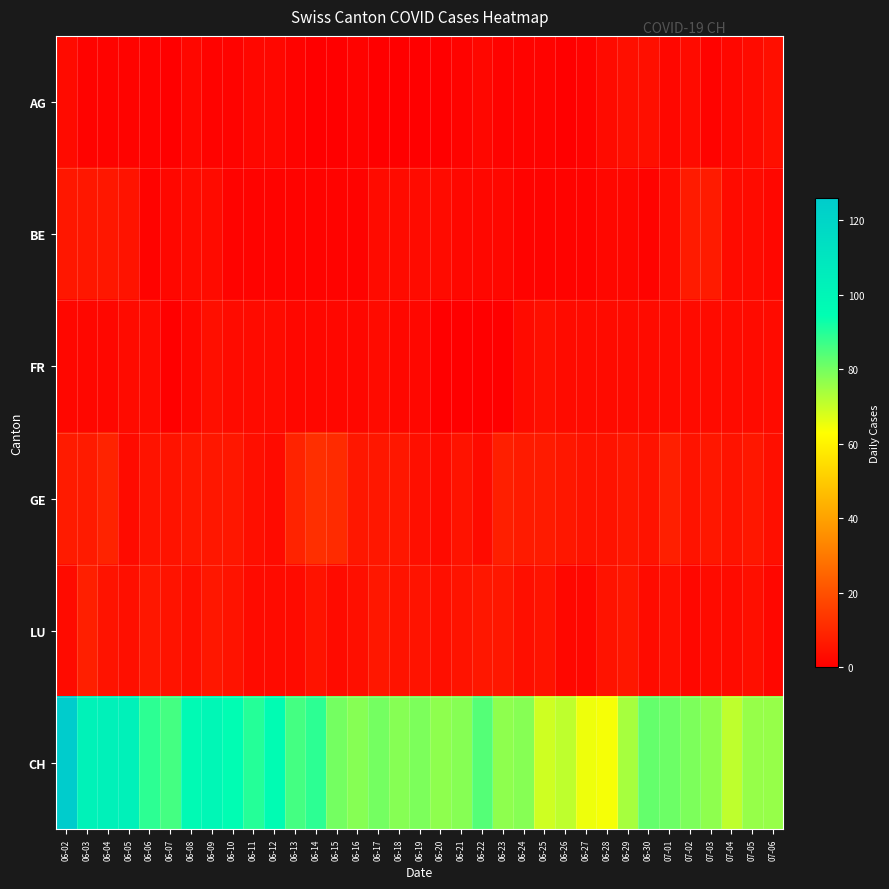

Reading left to right, extract all data points from this chart.

AG: 06-02=3	06-03=1	06-04=1	06-05=1	06-06=1	06-07=0	06-08=2	06-09=1	06-10=1	06-11=2	06-12=2	06-13=1	06-14=0	06-15=0	06-16=1	06-17=0	06-18=0	06-19=0	06-20=0	06-21=1	06-22=2	06-23=1	06-24=1	06-25=1	06-26=0	06-27=1	06-28=3	06-29=4	06-30=4	07-01=2	07-02=3	07-03=1	07-04=2	07-05=3	07-06=4
BE: 06-02=6	06-03=6	06-04=6	06-05=5	06-06=1	06-07=2	06-08=3	06-09=3	06-10=1	06-11=1	06-12=1	06-13=1	06-14=1	06-15=1	06-16=1	06-17=3	06-18=3	06-19=3	06-20=3	06-21=2	06-22=2	06-23=2	06-24=1	06-25=1	06-26=1	06-27=1	06-28=2	06-29=2	06-30=1	07-01=3	07-02=7	07-03=7	07-04=3	07-05=3	07-06=2
FR: 06-02=2	06-03=2	06-04=2	06-05=3	06-06=3	06-07=0	06-08=2	06-09=4	06-10=3	06-11=3	06-12=3	06-13=2	06-14=2	06-15=2	06-16=2	06-17=3	06-18=2	06-19=2	06-20=0	06-21=0	06-22=0	06-23=0	06-24=3	06-25=4	06-26=3	06-27=3	06-28=3	06-29=3	06-30=3	07-01=3	07-02=3	07-03=3	07-04=3	07-05=3	07-06=3
GE: 06-02=7	06-03=7	06-04=9	06-05=3	06-06=5	06-07=5	06-08=6	06-09=6	06-10=6	06-11=4	06-12=3	06-13=9	06-14=12	06-15=11	06-16=6	06-17=6	06-18=6	06-19=4	06-20=3	06-21=5	06-22=3	06-23=8	06-24=7	06-25=7	06-26=6	06-27=5	06-28=5	06-29=6	06-30=5	07-01=8	07-02=5	07-03=6	07-04=5	07-05=6	07-06=4
LU: 06-02=3	06-03=8	06-04=5	06-05=4	06-06=6	06-07=5	06-08=4	06-09=6	06-10=5	06-11=3	06-12=3	06-13=3	06-14=5	06-15=3	06-16=4	06-17=6	06-18=5	06-19=5	06-20=4	06-21=5	06-22=6	06-23=6	06-24=4	06-25=5	06-26=2	06-27=2	06-28=5	06-29=6	06-30=3	07-01=4	07-02=2	07-03=3	07-04=3	07-05=4	07-06=2
CH: 06-02=126	06-03=102	06-04=103	06-05=103	06-06=89	06-07=86	06-08=97	06-09=99	06-10=95	06-11=90	06-12=96	06-13=86	06-14=89	06-15=80	06-16=78	06-17=80	06-18=78	06-19=79	06-20=77	06-21=78	06-22=84	06-23=77	06-24=78	06-25=69	06-26=71	06-27=65	06-28=64	06-29=74	06-30=82	07-01=81	07-02=79	07-03=77	07-04=71	07-05=76	07-06=76